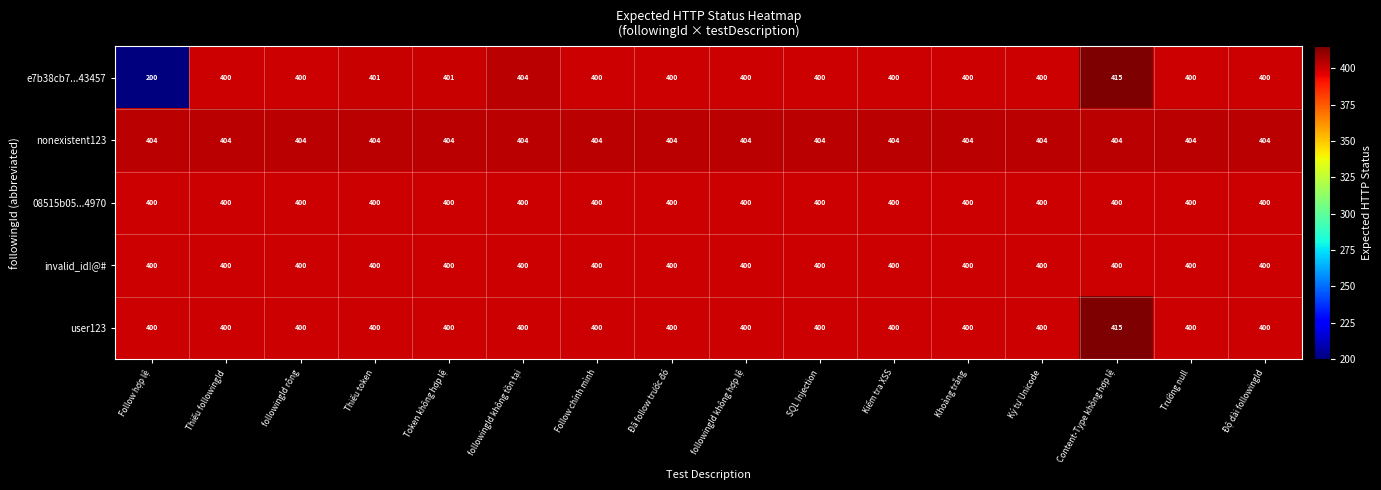

What is the sum of all 08515b05...4970 values?

6400